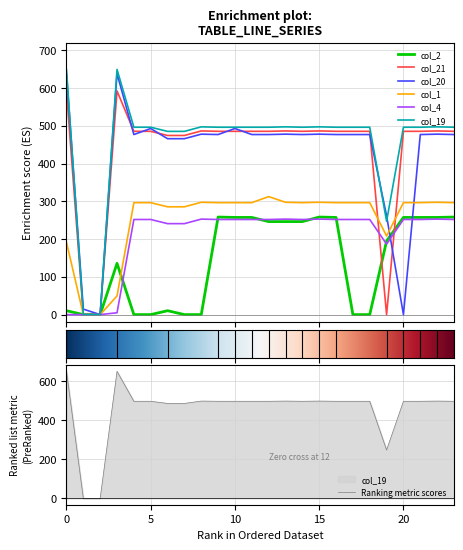

Reading right to left, what are all the values shown in this chart?

col_2: 23=258.3	22=257.3	21=257.3	20=257.3	19=194.9	18=0.0	17=0.0	16=257.3	15=258.3	14=246.3	13=246.3	12=246.3	11=257.3	10=257.3	9=258.3	8=0.0	7=0.0	6=10.3	5=0.0	4=0.0	3=135.7	2=0.0	1=0.0	0=10.3
col_21: 23=485.4	22=486.4	21=485.4	20=485.4	19=0.0	18=485.4	17=485.4	16=485.4	15=486.4	14=485.4	13=486.4	12=485.4	11=485.4	10=485.4	9=485.4	8=486.4	7=474.4	6=474.4	5=485.4	4=485.4	3=592.3	2=0.0	1=0.0	0=592.3
col_20: 23=476.9	22=477.9	21=476.9	20=0.0	19=261.5	18=476.9	17=476.9	16=476.9	15=477.9	14=476.9	13=477.9	12=476.9	11=476.9	10=492.8	9=476.9	8=477.9	7=465.9	6=465.9	5=492.8	4=476.9	3=638.4	2=0.0	1=14.5	0=638.4
col_1: 23=296.5	22=297.5	21=296.5	20=296.5	19=208.1	18=296.5	17=296.5	16=296.5	15=297.5	14=296.5	13=297.5	12=312.5	11=296.5	10=296.5	9=296.5	8=297.5	7=285.5	6=285.5	5=296.5	4=296.5	3=49.5	2=0.0	1=0.0	0=191.5
col_4: 23=251.9	22=252.9	21=251.9	20=251.9	19=186.6	18=251.9	17=251.9	16=251.9	15=252.9	14=251.9	13=252.9	12=251.9	11=251.9	10=251.9	9=251.9	8=252.9	7=240.9	6=240.9	5=251.9	4=251.9	3=4.9	2=0.0	1=0.0	0=0.0
col_19: 23=496.2	22=497.2	21=496.2	20=496.2	19=247.2	18=496.2	17=496.2	16=496.2	15=497.2	14=496.2	13=497.2	12=496.2	11=496.2	10=496.2	9=496.2	8=497.2	7=485.2	6=485.2	5=496.2	4=496.2	3=649.2	2=0.0	1=0.2	0=649.2